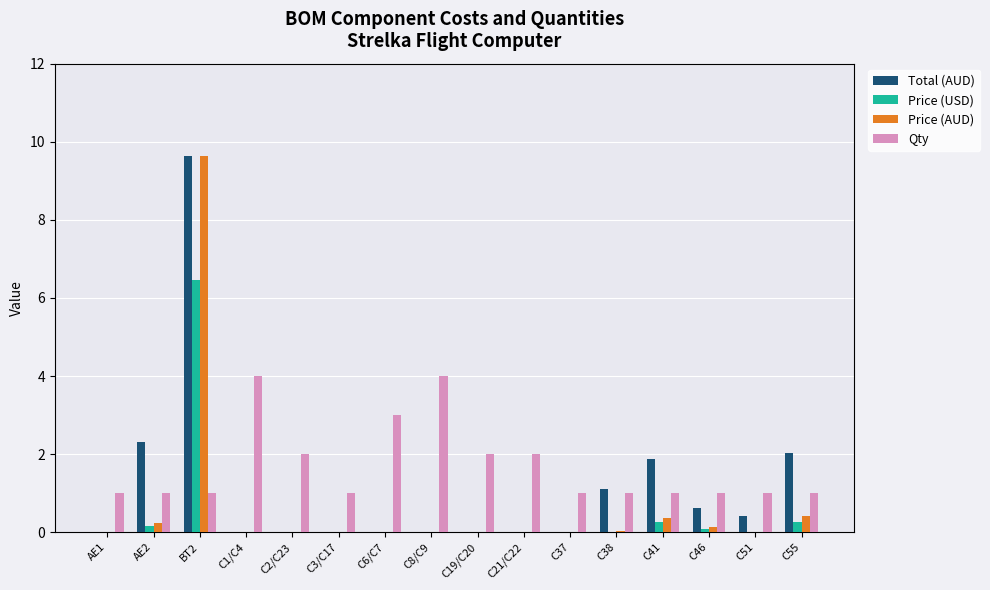

What is the total value across all series at BT2?

26.8